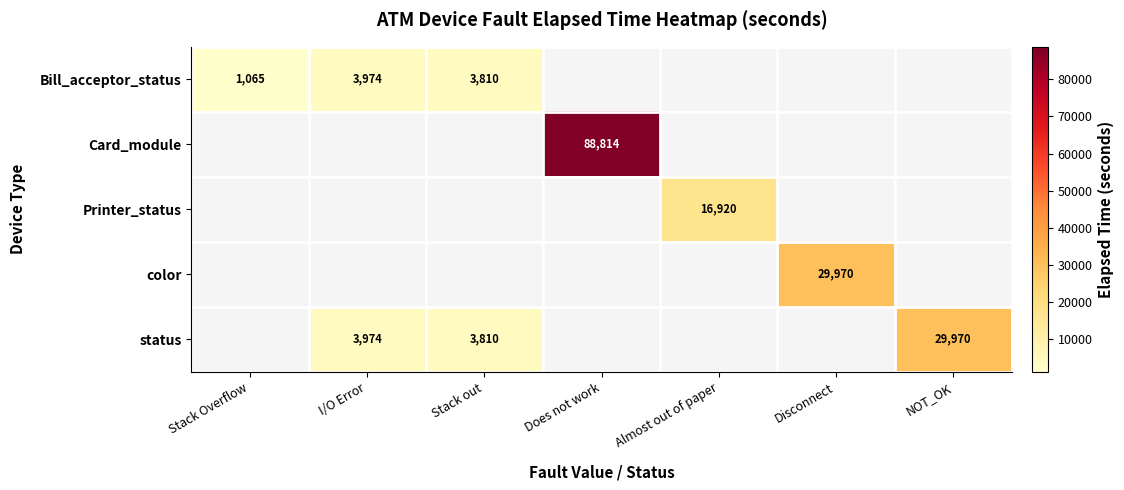

Which has a higher value, Stack out or Stack Overflow?

Stack out